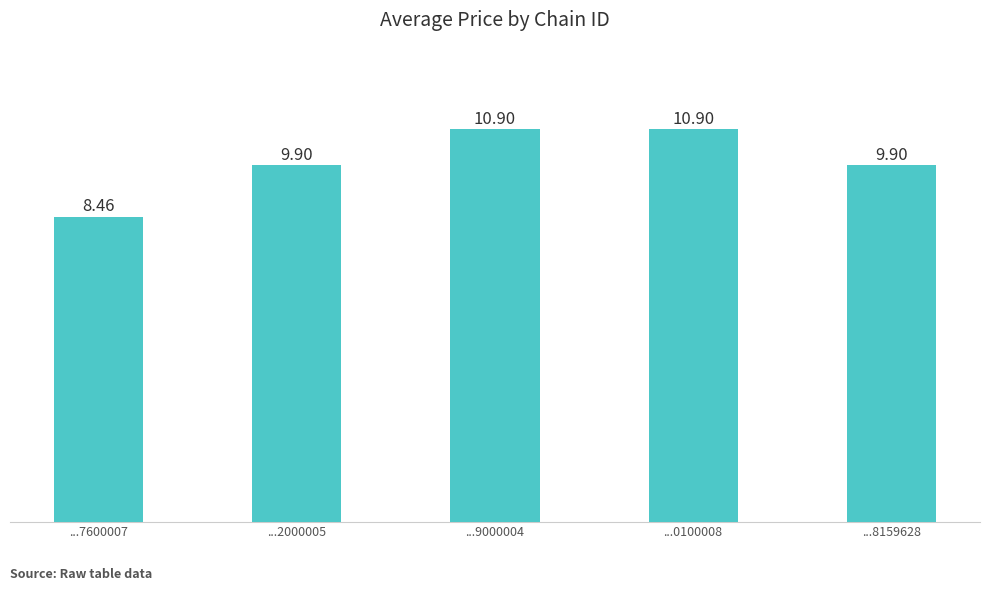

What is the average value?

10.0